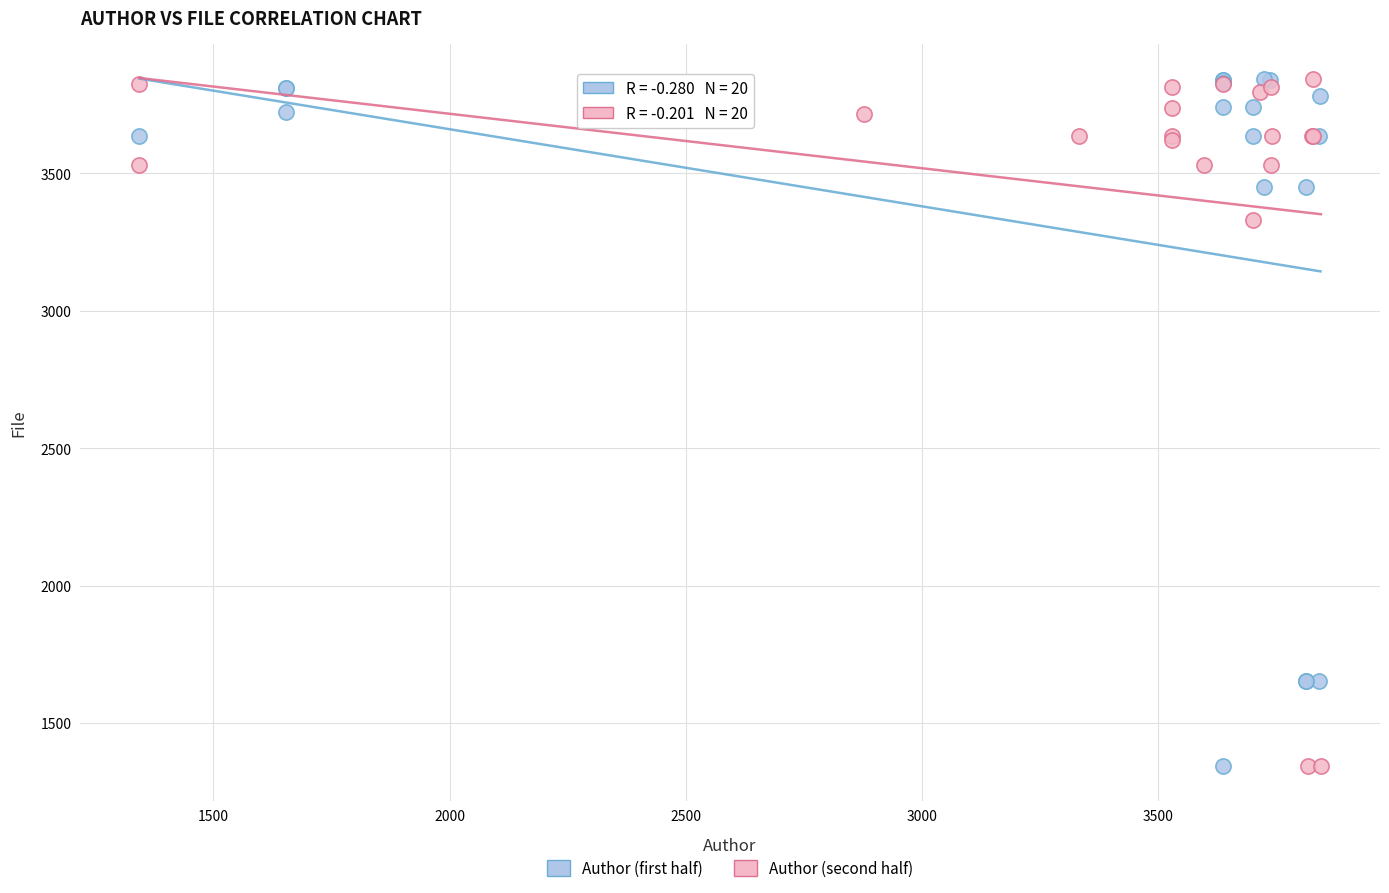

What are all the series names shown in the legend?

Author (first half), Author (second half)